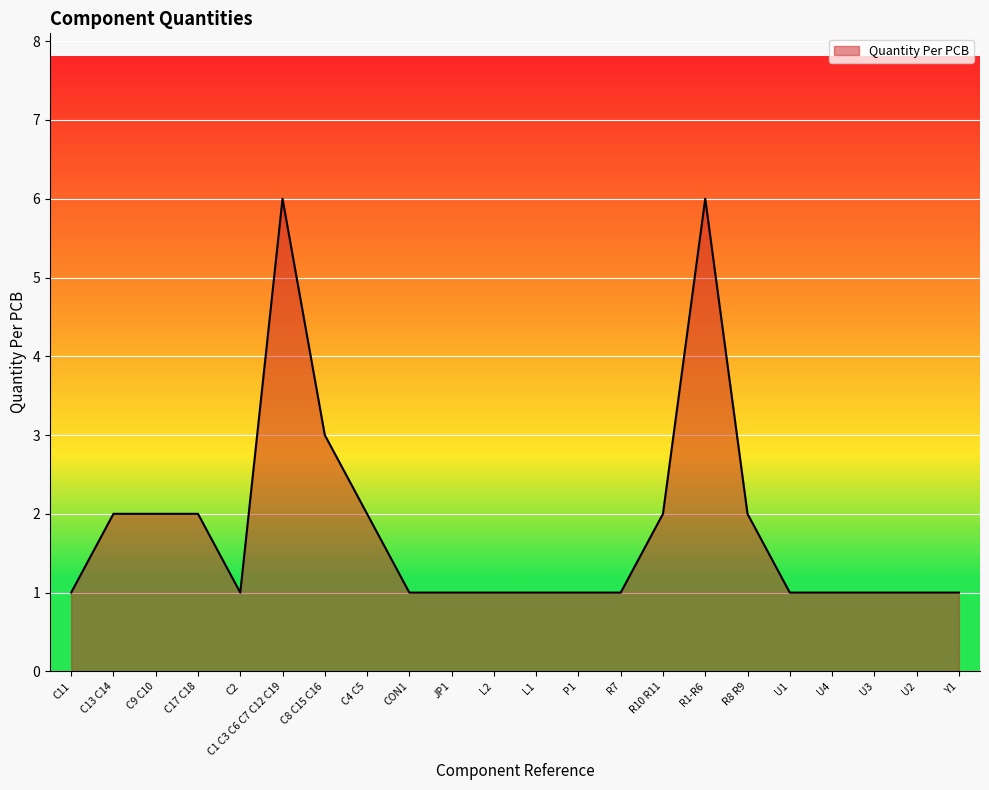

What is the average value?

2